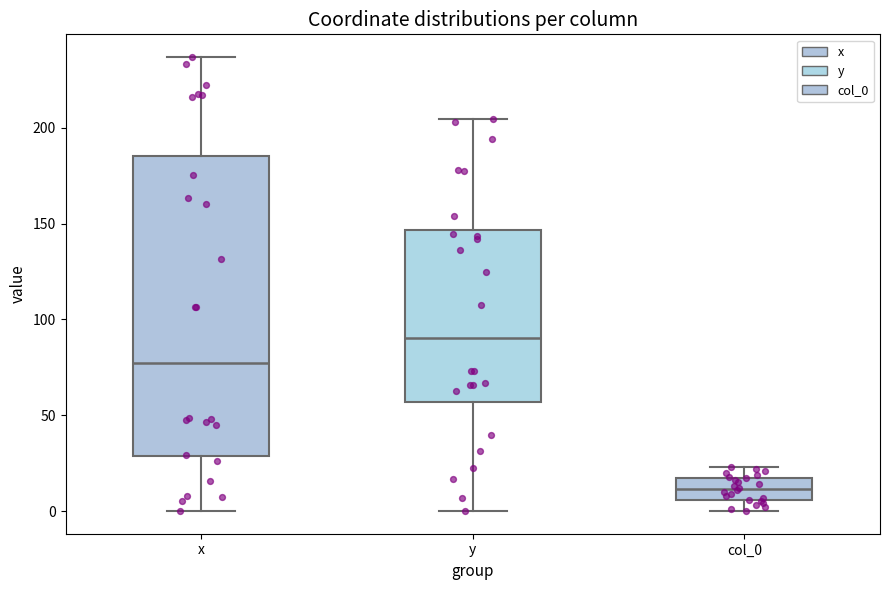

Where is the upper edge of the box for y on the y-axis? The values are not printed on the chart, so give them approximately, as read against the axis.

145